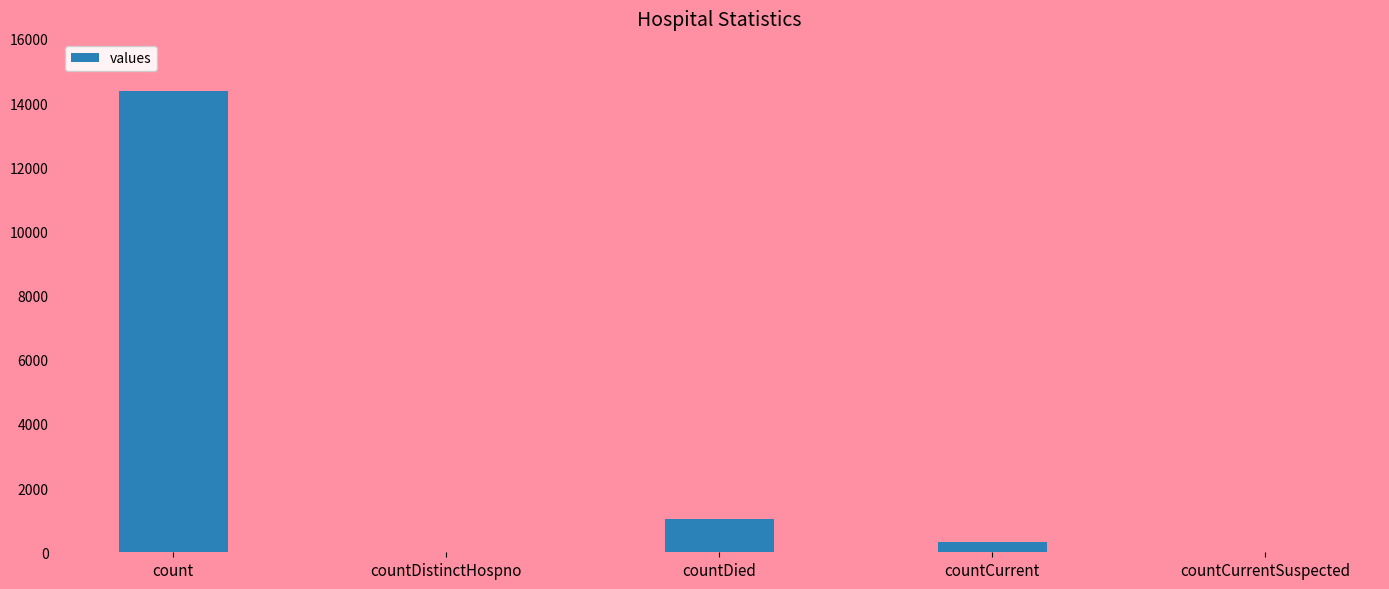

What is the sum of all values?

15728